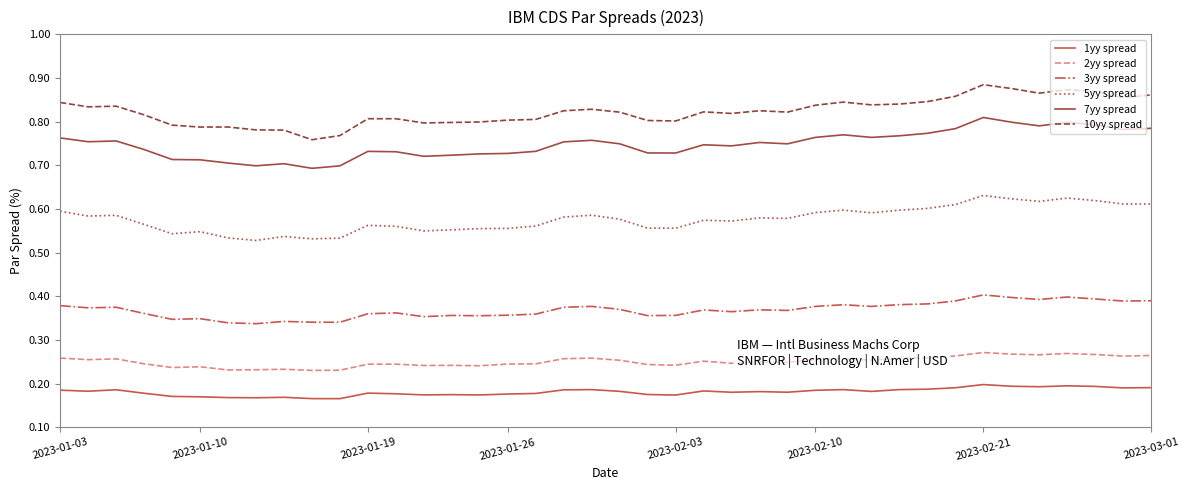

Is this an area chart (filled region under the line)?

No